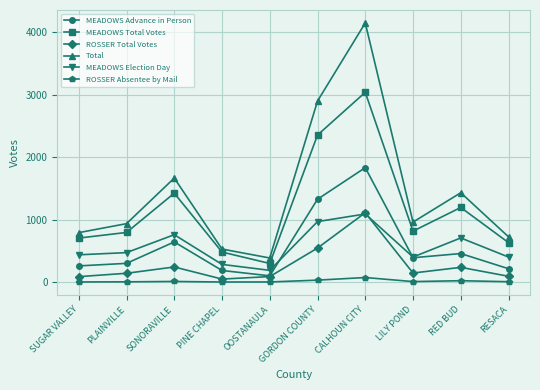

What is the sum of the ROSSER Absentee by Mail values at LILY POND and RESACA?

14